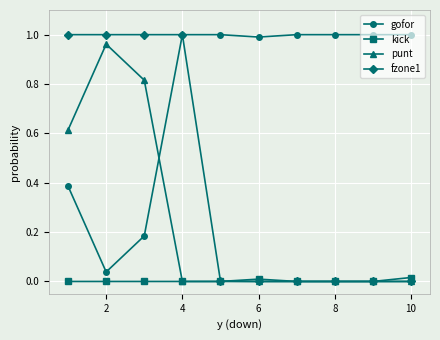

True or false: gofor and punt intersect in this chart.

True